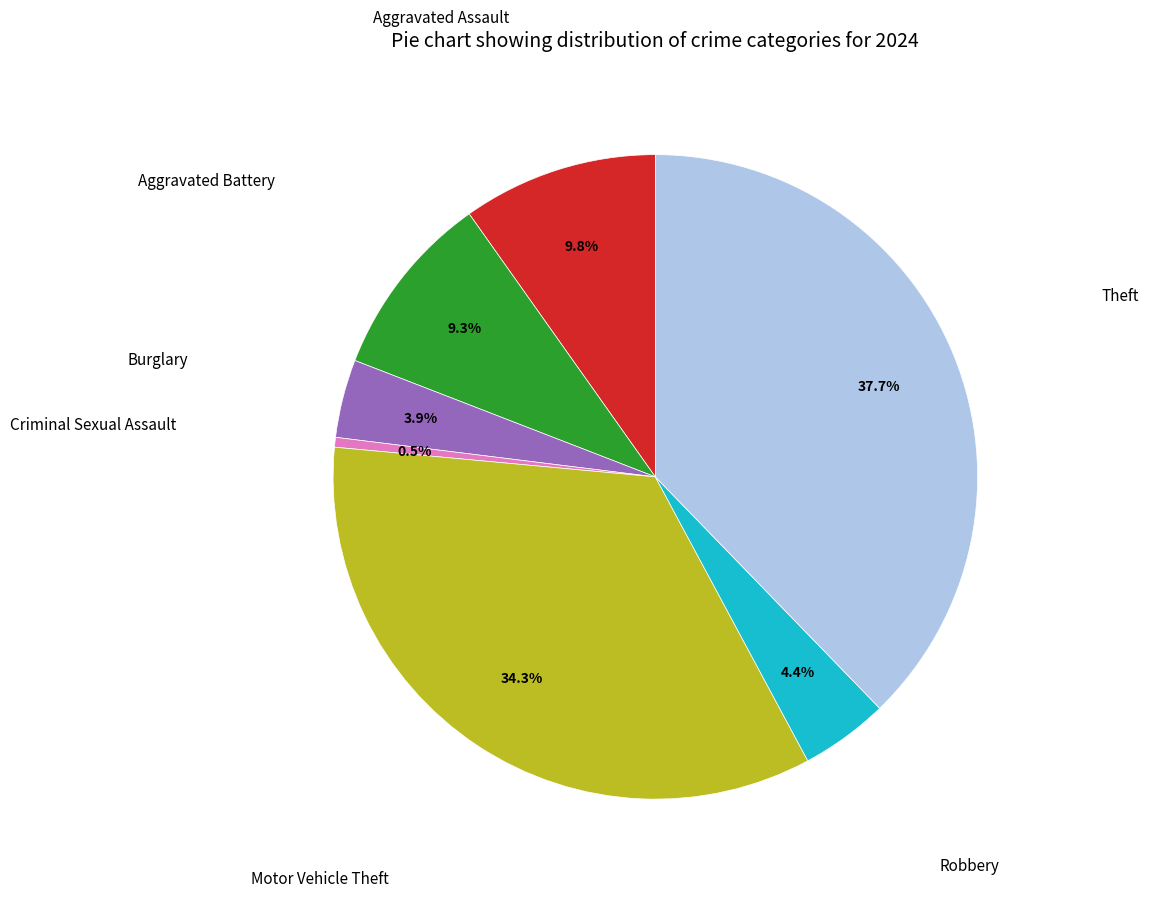

Is there a majority slice in this chart?

No